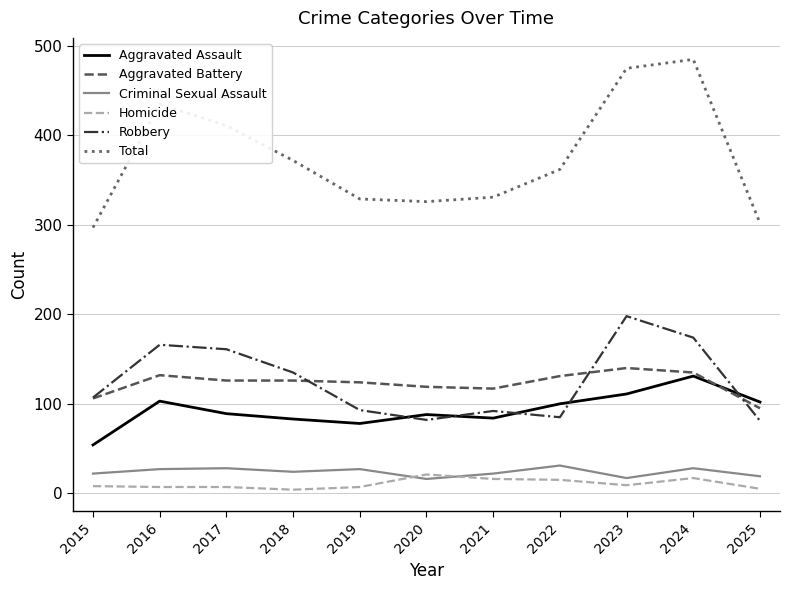

Which series has the largest range (max minus min)?

Total